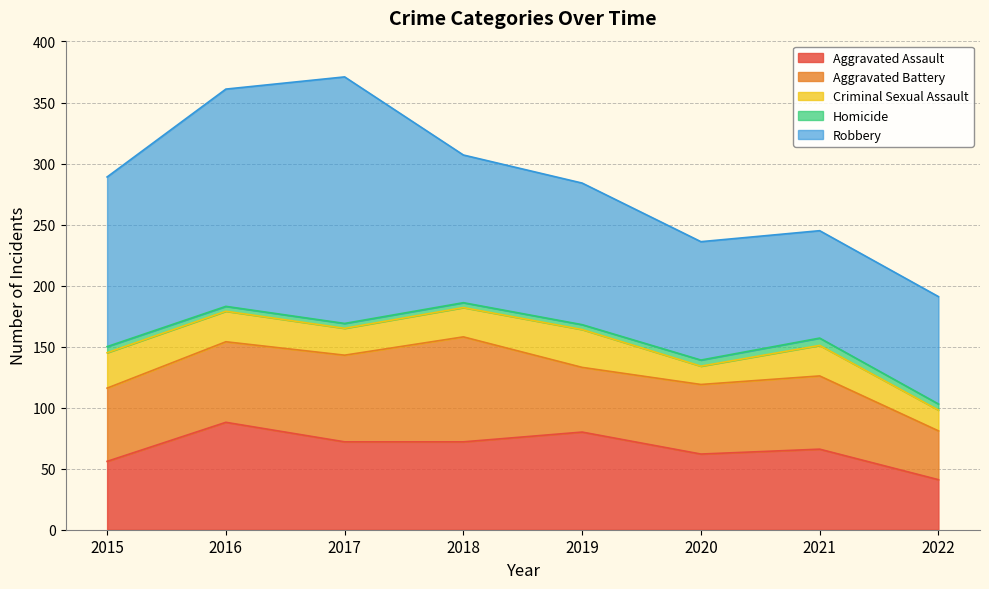

At which label does Aggravated Assault first exceed 72?

2016